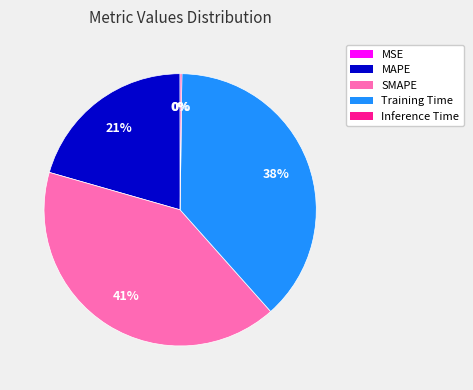

To the nearest percent, what percentage of the pie is Training Time?

38%